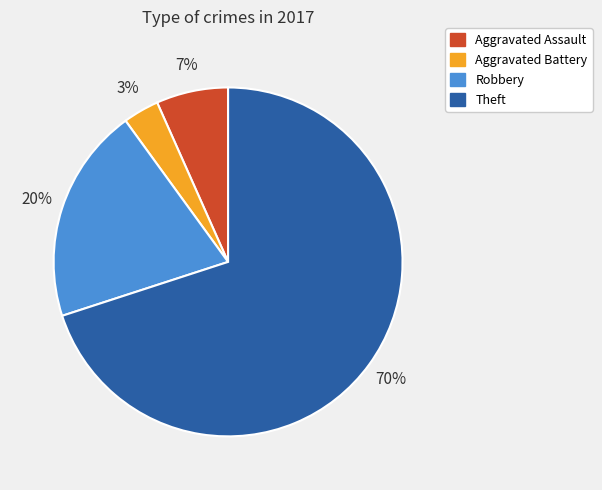

Rank the categories by value from highest to lowest.

Theft, Robbery, Aggravated Assault, Aggravated Battery